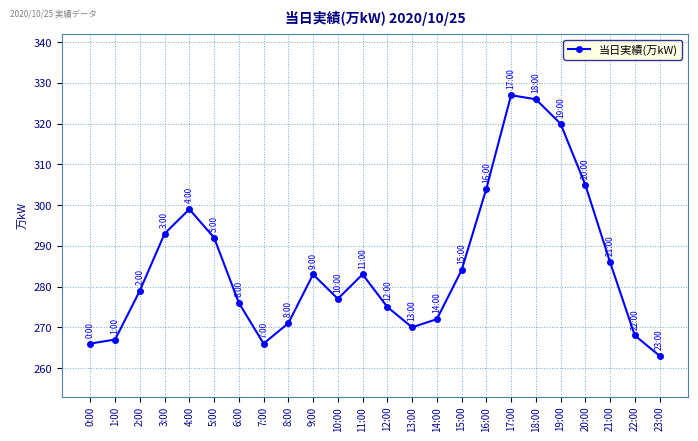

Read the value at 1:00, to the nearest 10.

270